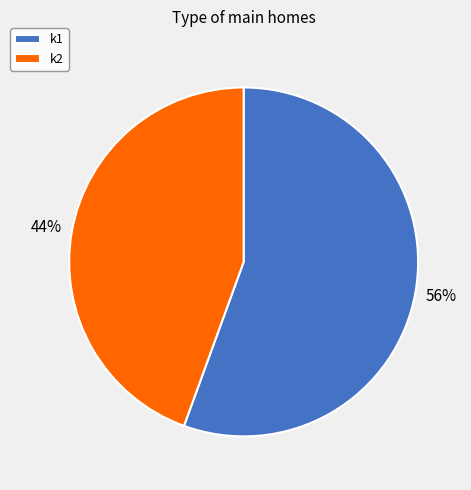

Which has a higher value, k2 or k1?

k1